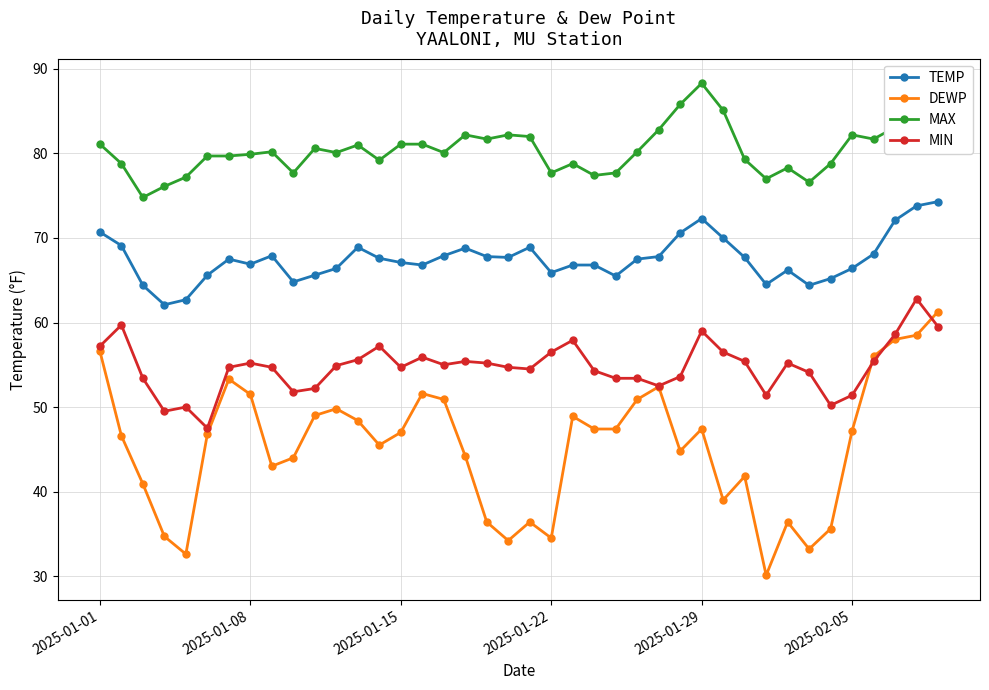

What are all the series names shown in the legend?

TEMP, DEWP, MAX, MIN